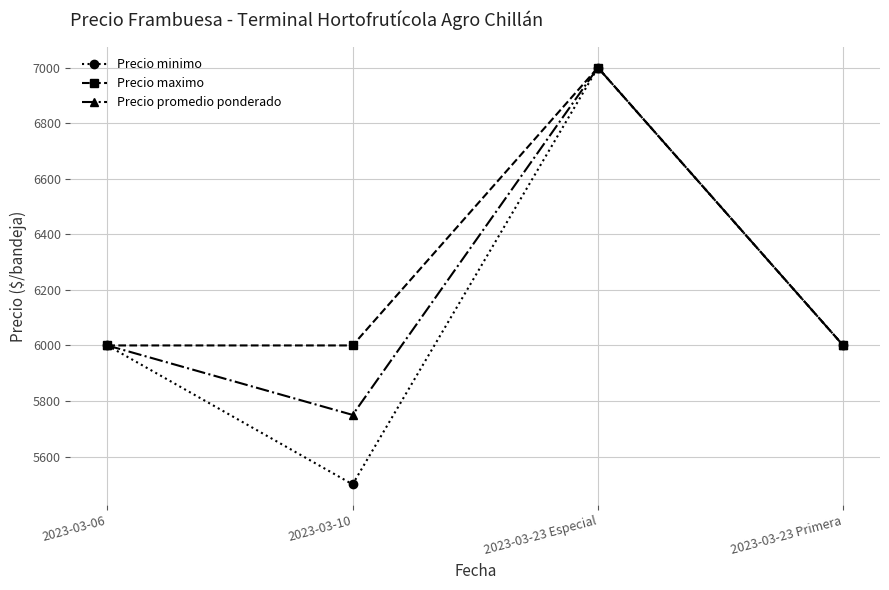

Reading right to left, extract all data points from this chart.

Precio minimo: 6000	7000	5500	6000
Precio maximo: 6000	7000	6000	6000
Precio promedio ponderado: 6000	7000	5750	6000